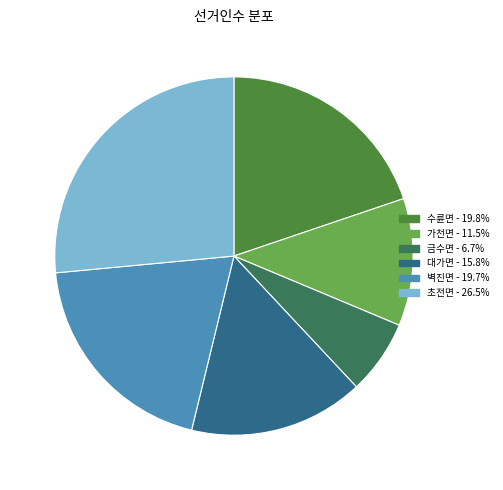

What is the ratio of the value at 수륜면 to the value at 벽진면?

1.0